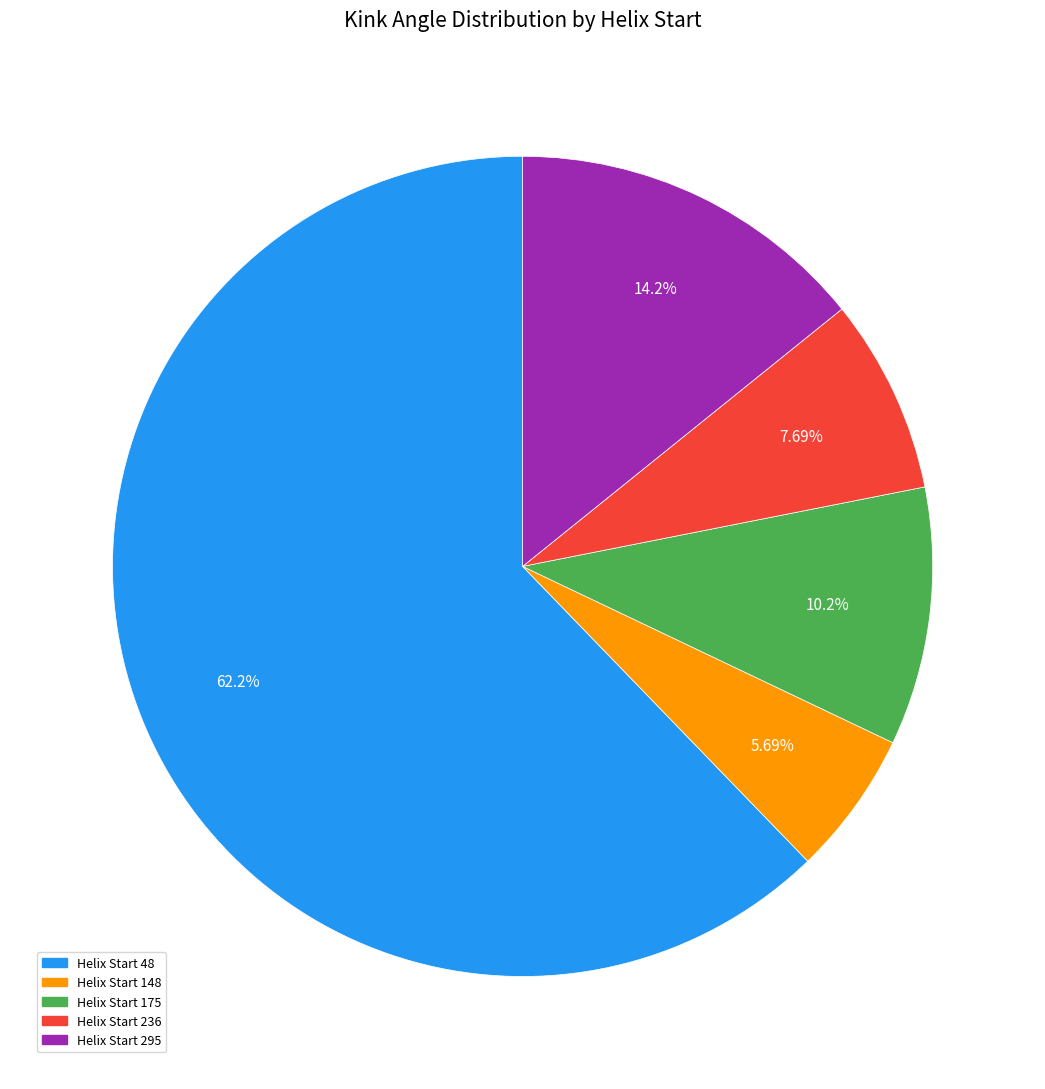

Rank the categories by value from highest to lowest.

Helix Start 48, Helix Start 295, Helix Start 175, Helix Start 236, Helix Start 148